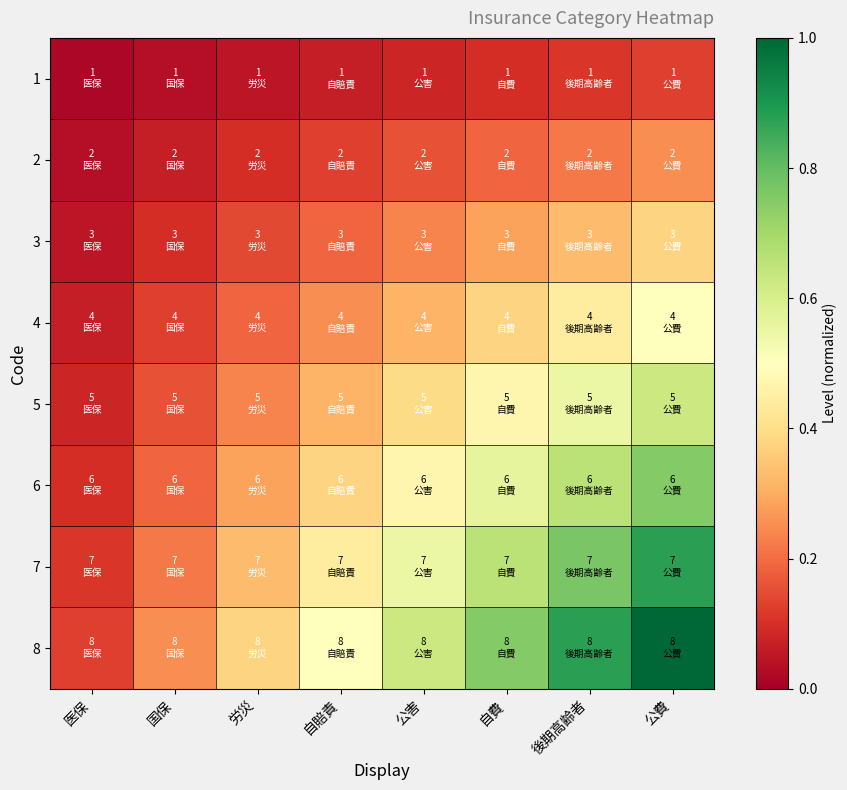

Reading right to left, transcribe all the data shown in this chart.

1: 公費=0.1	後期高齢者=0.1	自費=0.1	公害=0.1	自賠責=0.1	労災=0.0	国保=0.0	医保=0.0
2: 公費=0.2	後期高齢者=0.2	自費=0.2	公害=0.2	自賠責=0.1	労災=0.1	国保=0.1	医保=0.0
3: 公費=0.4	後期高齢者=0.3	自費=0.3	公害=0.2	自賠責=0.2	労災=0.1	国保=0.1	医保=0.0
4: 公費=0.5	後期高齢者=0.4	自費=0.4	公害=0.3	自賠責=0.2	労災=0.2	国保=0.1	医保=0.1
5: 公費=0.6	後期高齢者=0.5	自費=0.5	公害=0.4	自賠責=0.3	労災=0.2	国保=0.2	医保=0.1
6: 公費=0.8	後期高齢者=0.7	自費=0.6	公害=0.5	自賠責=0.4	労災=0.3	国保=0.2	医保=0.1
7: 公費=0.9	後期高齢者=0.8	自費=0.7	公害=0.5	自賠責=0.4	労災=0.3	国保=0.2	医保=0.1
8: 公費=1.0	後期高齢者=0.9	自費=0.8	公害=0.6	自賠責=0.5	労災=0.4	国保=0.2	医保=0.1